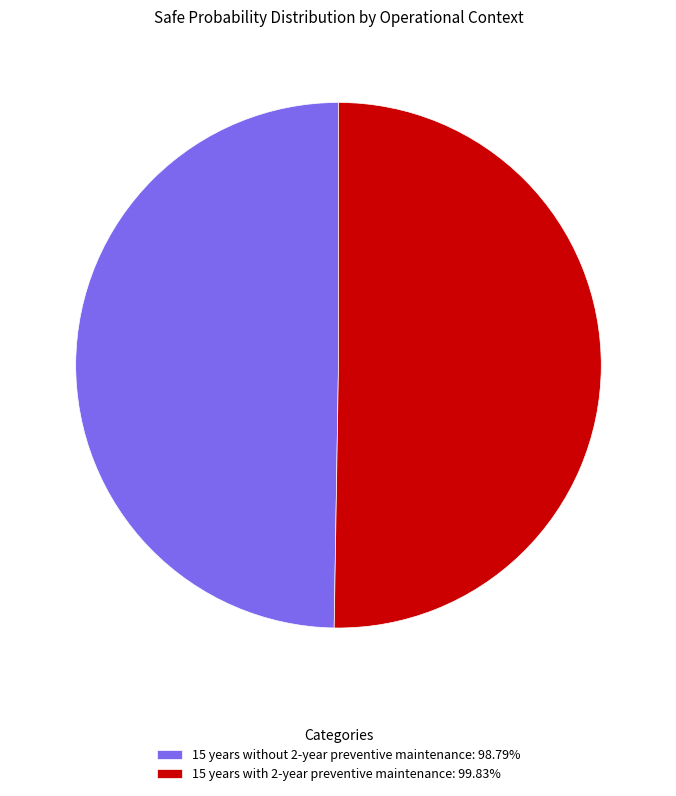

Does 15 years without 2-year preventive maintenance: 98.79% represent more than half of the total?

No